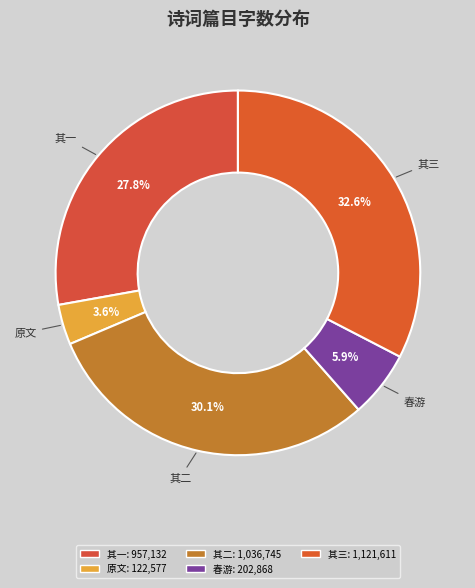

Combined, do 其二 and 原文 account for over 50%?

No